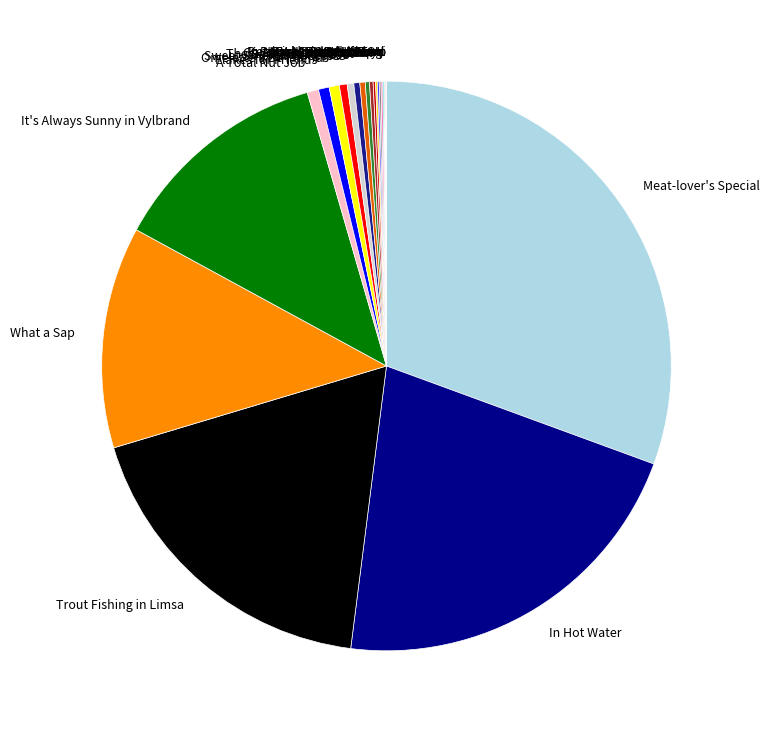

Combined, do Sweet Smell of Success and Rustic Repast account for over 50%?

No